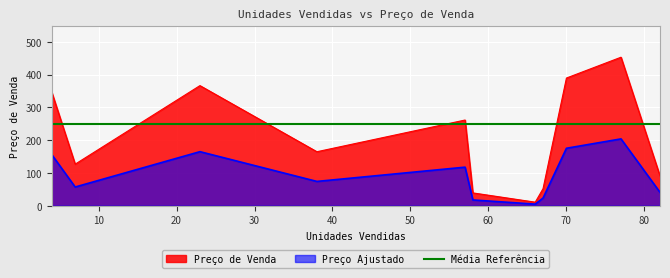

What is the maximum value shown in the chart?

453.2